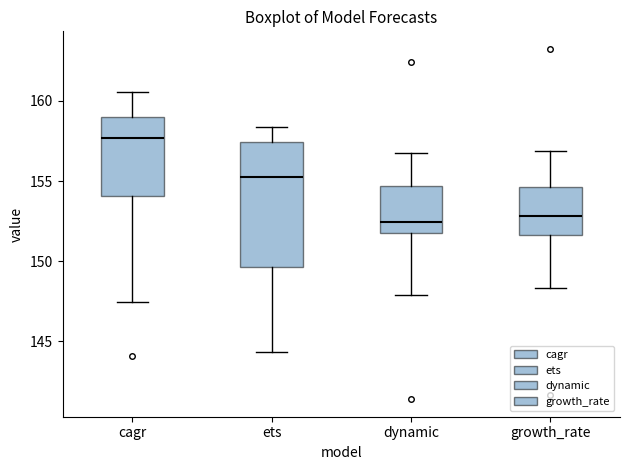

Reading left to right, read every box against the y-axis: the position of its median line, the range the box covers, and the ends of its whiskers. The values are not printed on the chart, so give them approximately, as read against the axis.

cagr: median 157.5, box 154.0 to 159.0, whiskers 147.5 to 160.5
ets: median 155.5, box 149.5 to 157.5, whiskers 144.5 to 158.5
dynamic: median 152.5, box 152.0 to 154.5, whiskers 148.0 to 157.0
growth_rate: median 153.0, box 151.5 to 154.5, whiskers 148.5 to 157.0